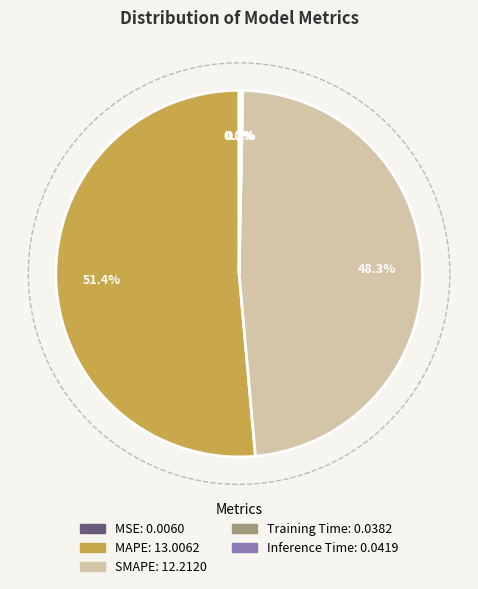

How many segments does this pie chart have?

5